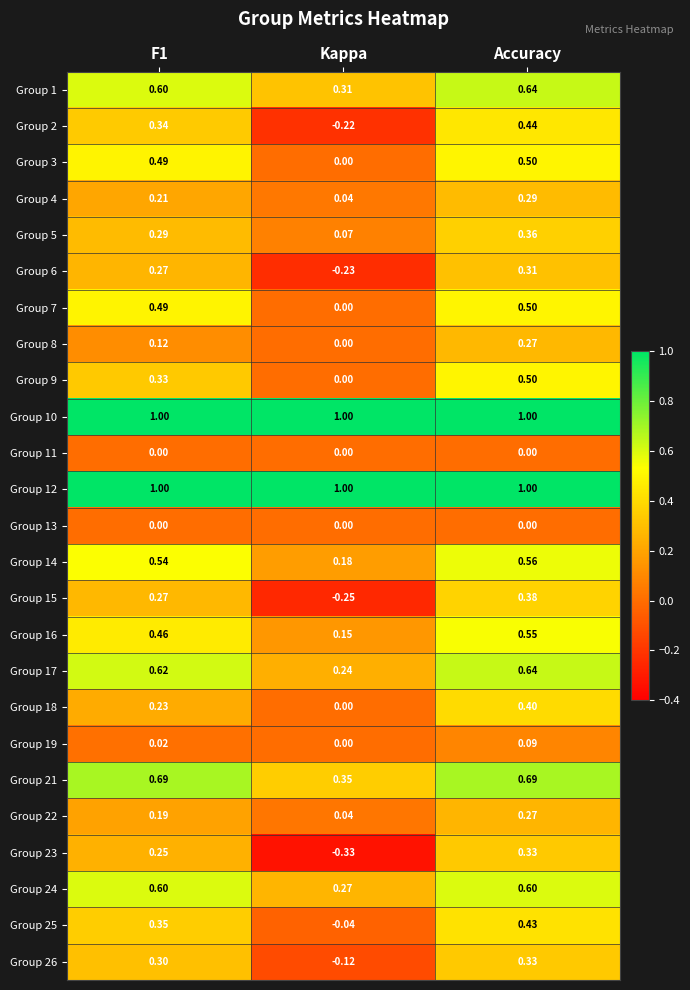

At which category is the sum across all series the highest?

Accuracy